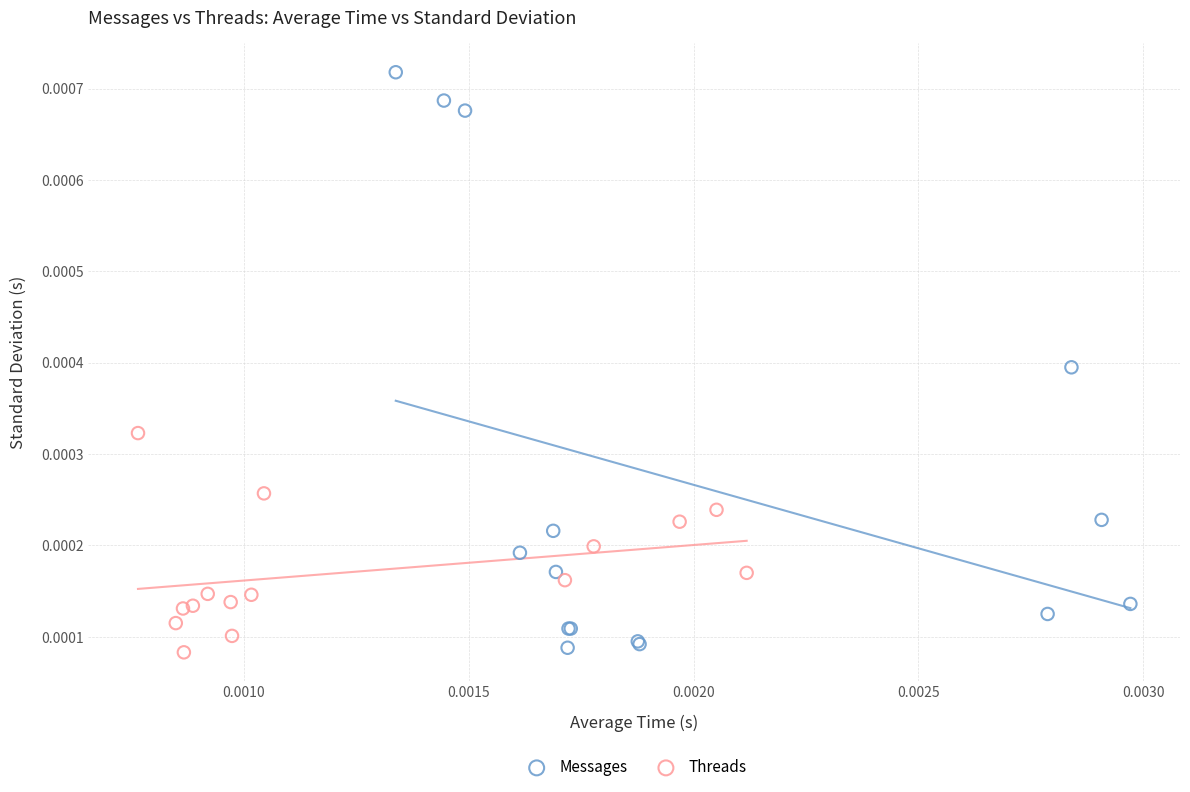

What are all the series names shown in the legend?

Messages, Threads